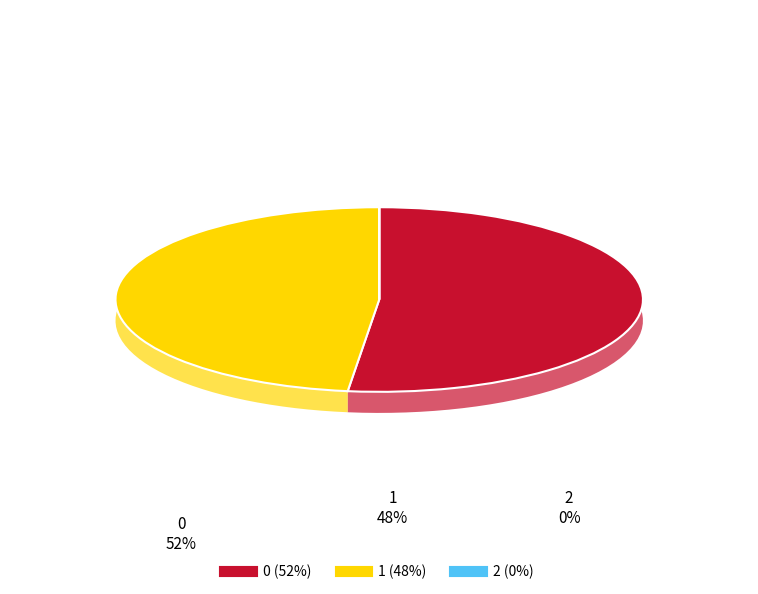

True or false: 1 accounts for 62% of the total.

False